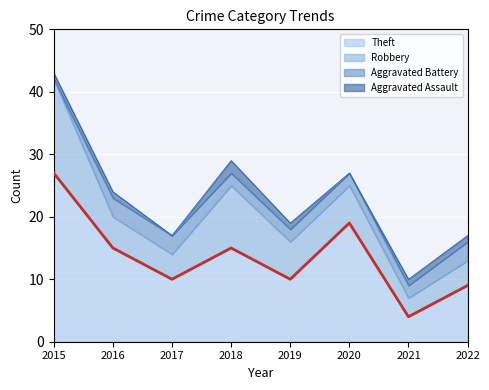

True or false: Theft has a value of 15 at 2018.

True